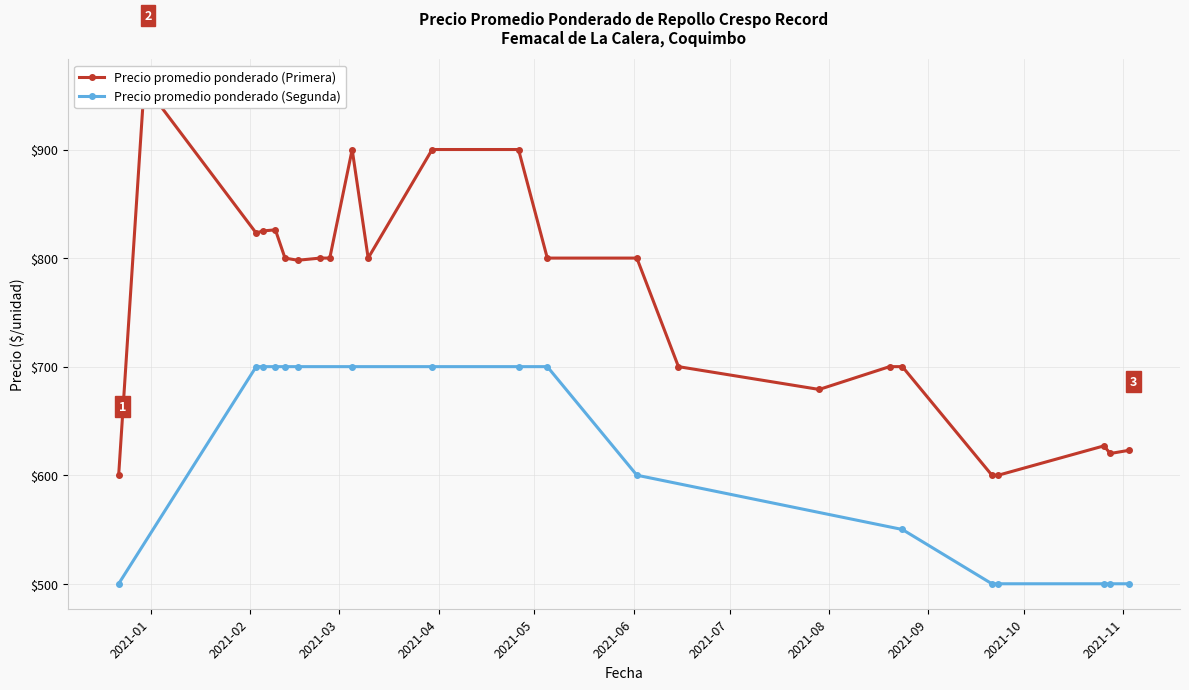

What is the minimum value for Precio promedio ponderado (Segunda)?

500